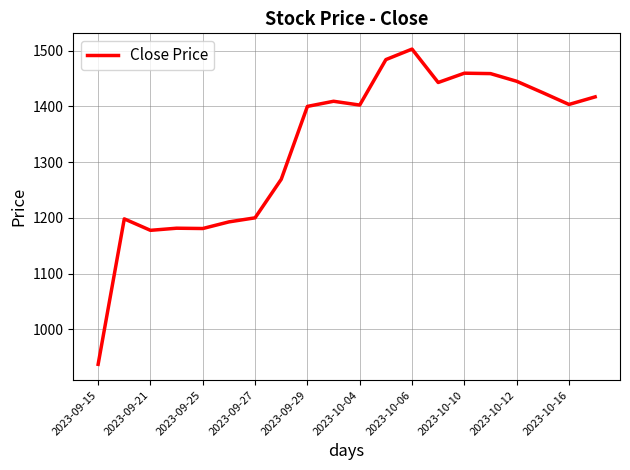

True or false: there are more than 2 points higher than both neighbors.

True